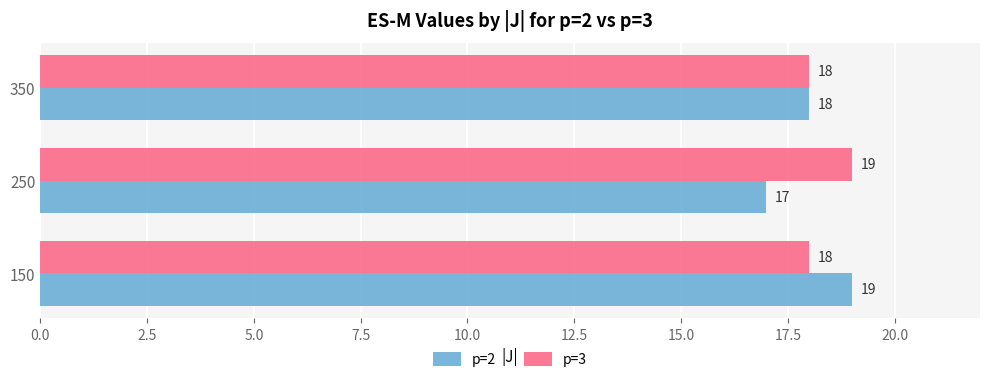

The value of p=2 at 350 is 8. True or false?

False